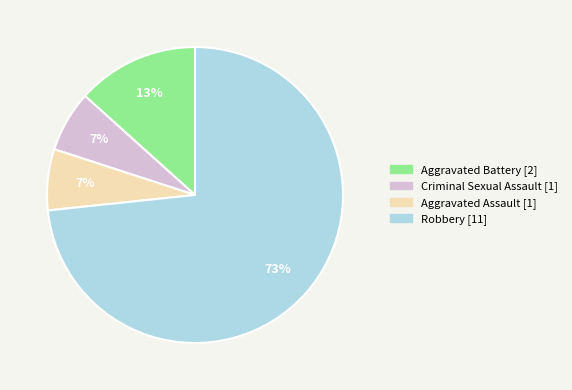

To the nearest percent, what percentage of the pie is Aggravated Battery?

13%